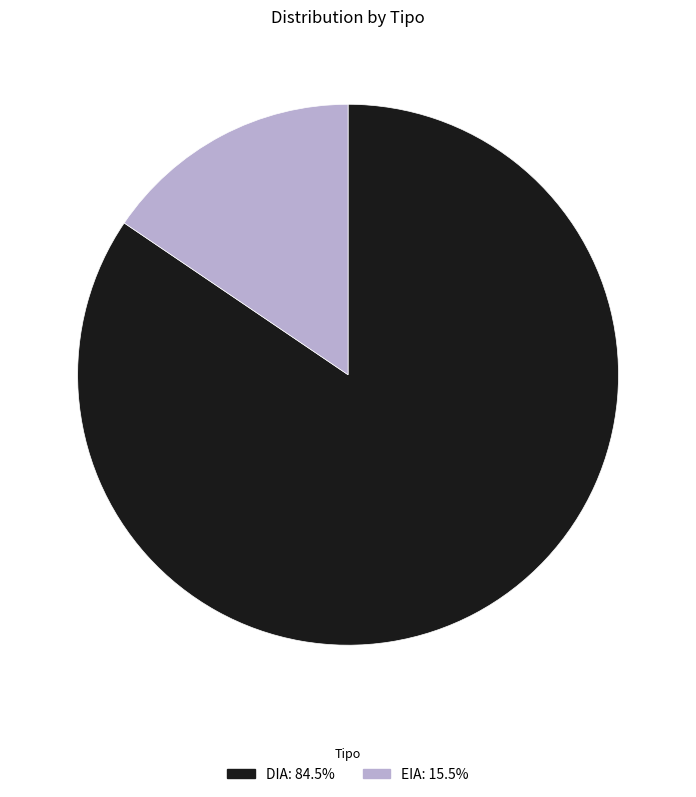

Does DIA represent more than half of the total?

Yes